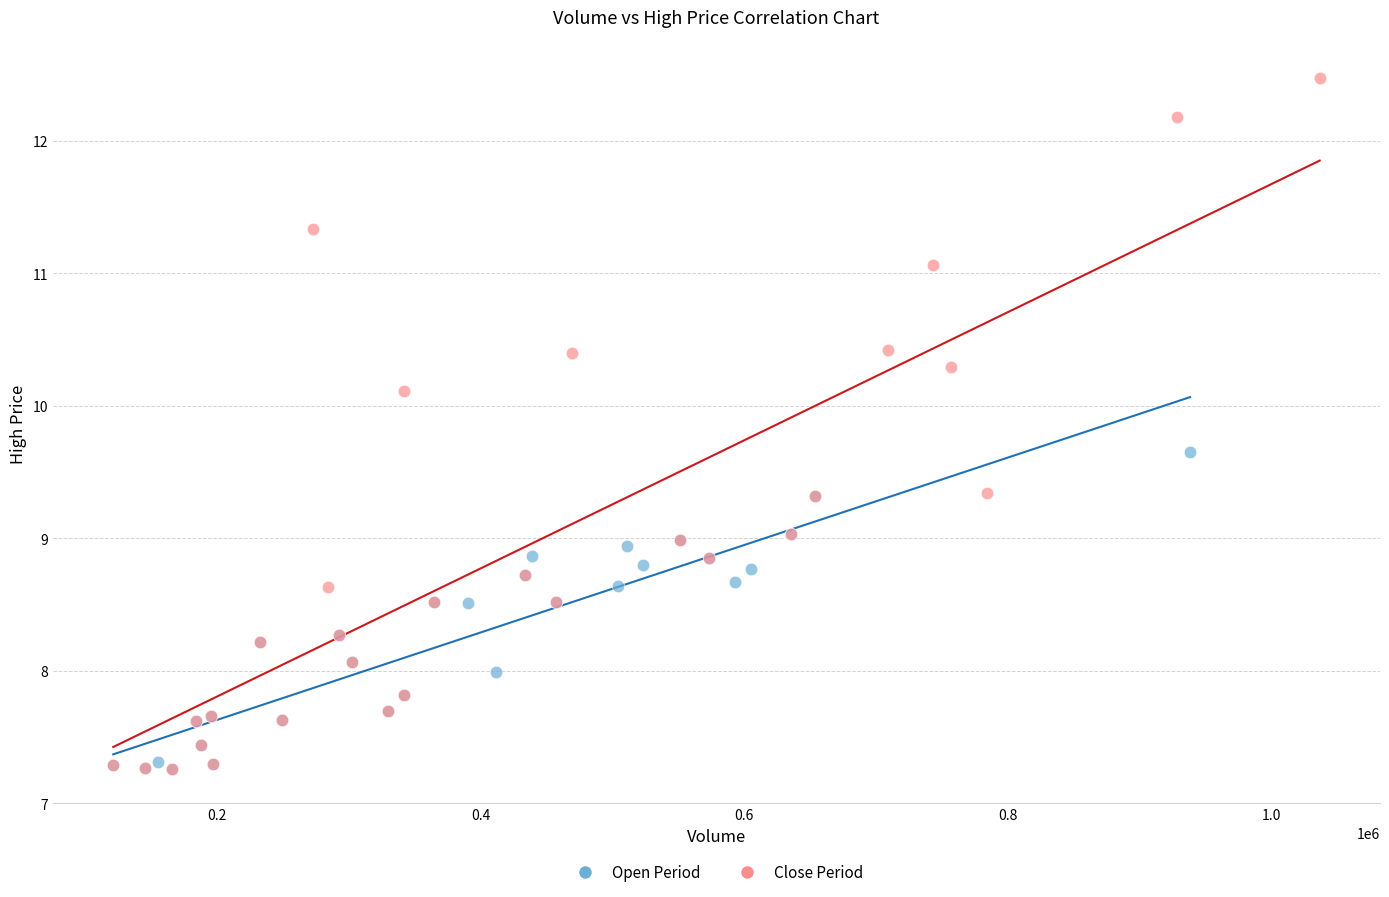

Which series contains the highest Y value?

Close Period